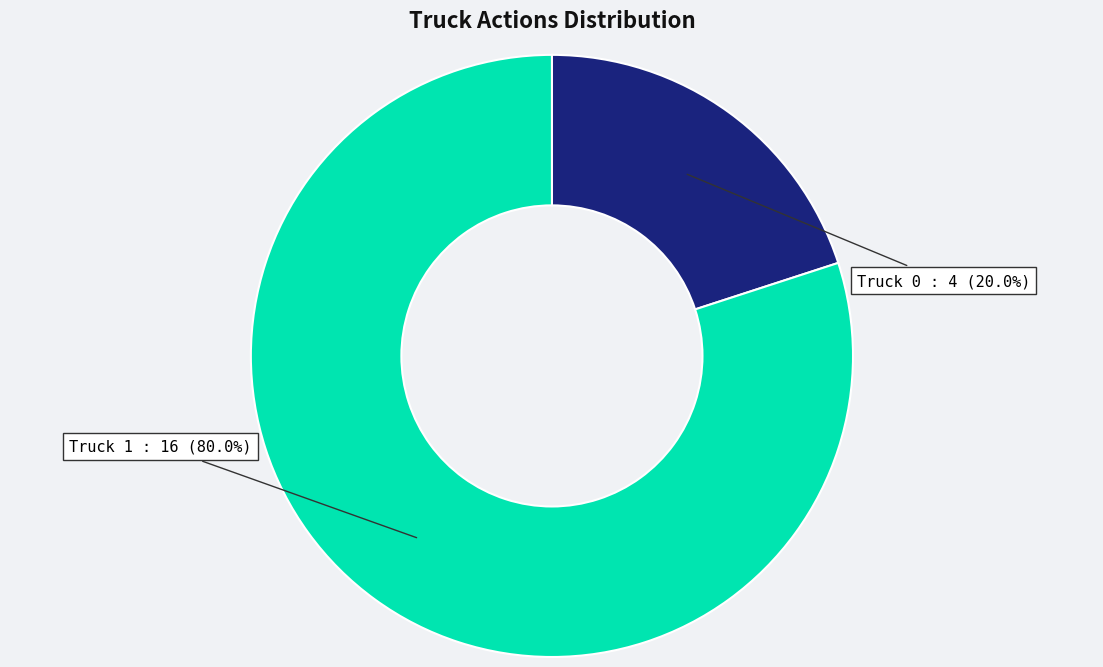

To the nearest percent, what is the average slice percentage?

50%